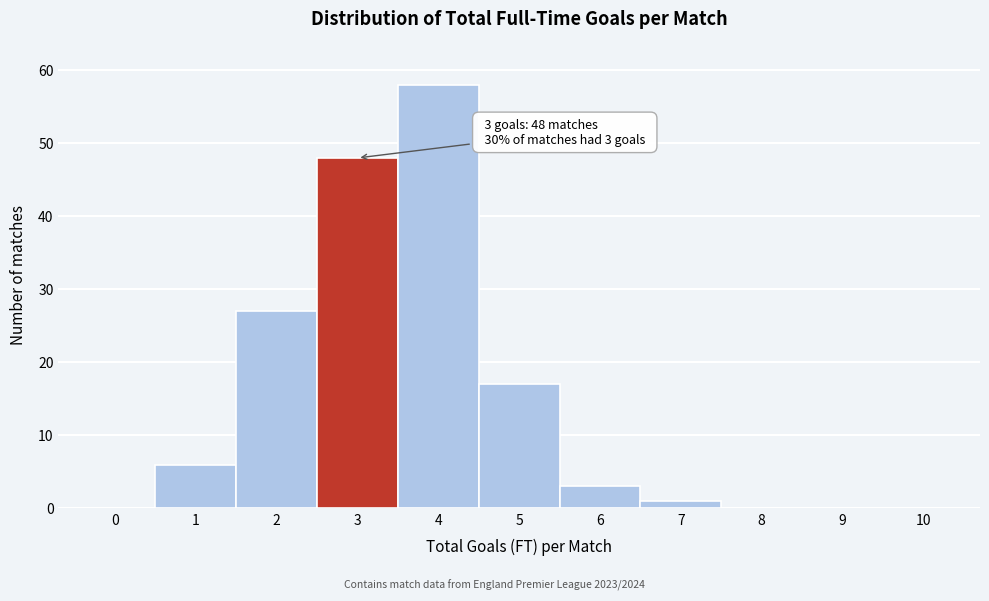

Which range on the x-axis has the tallest bar?

3.5 to 4.5